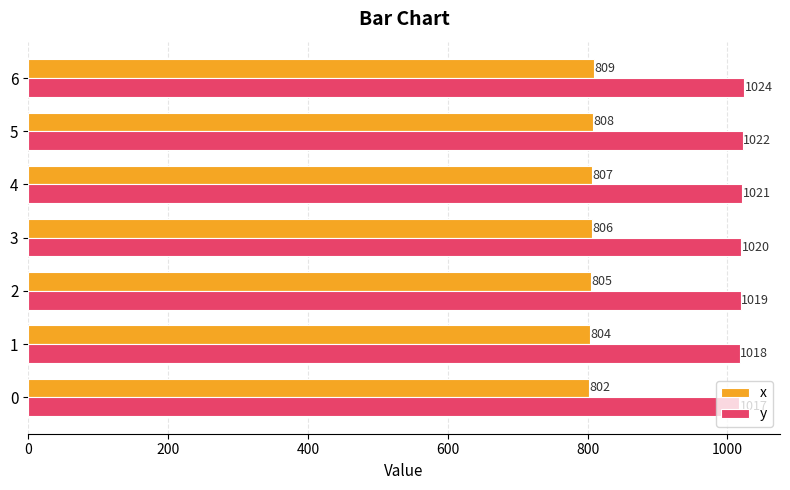

What is the average value of the y series?

1020